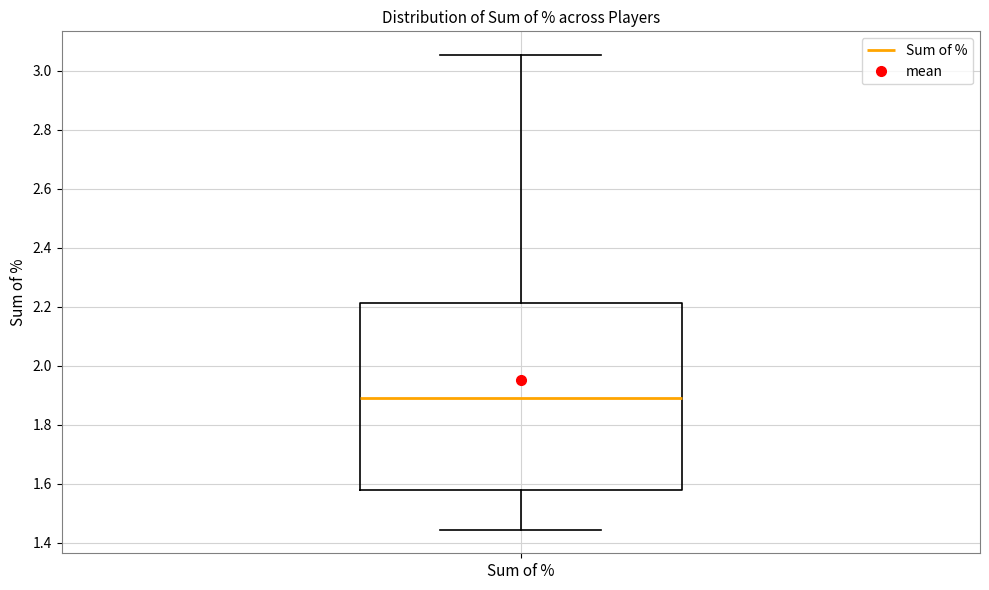

Transcribe this box plot: give where the median line is, the range the box spans, and where the two whiskers end, as read against the y-axis. The values are not printed on the chart, so give them approximately, as read against the axis.

median 1.88, box 1.58 to 2.22, whiskers 1.44 to 3.06